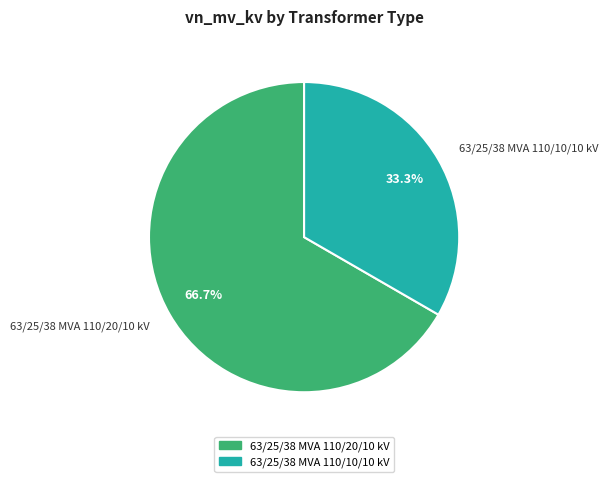

Is 63/25/38 MVA 110/20/10 kV the majority of the pie?

Yes